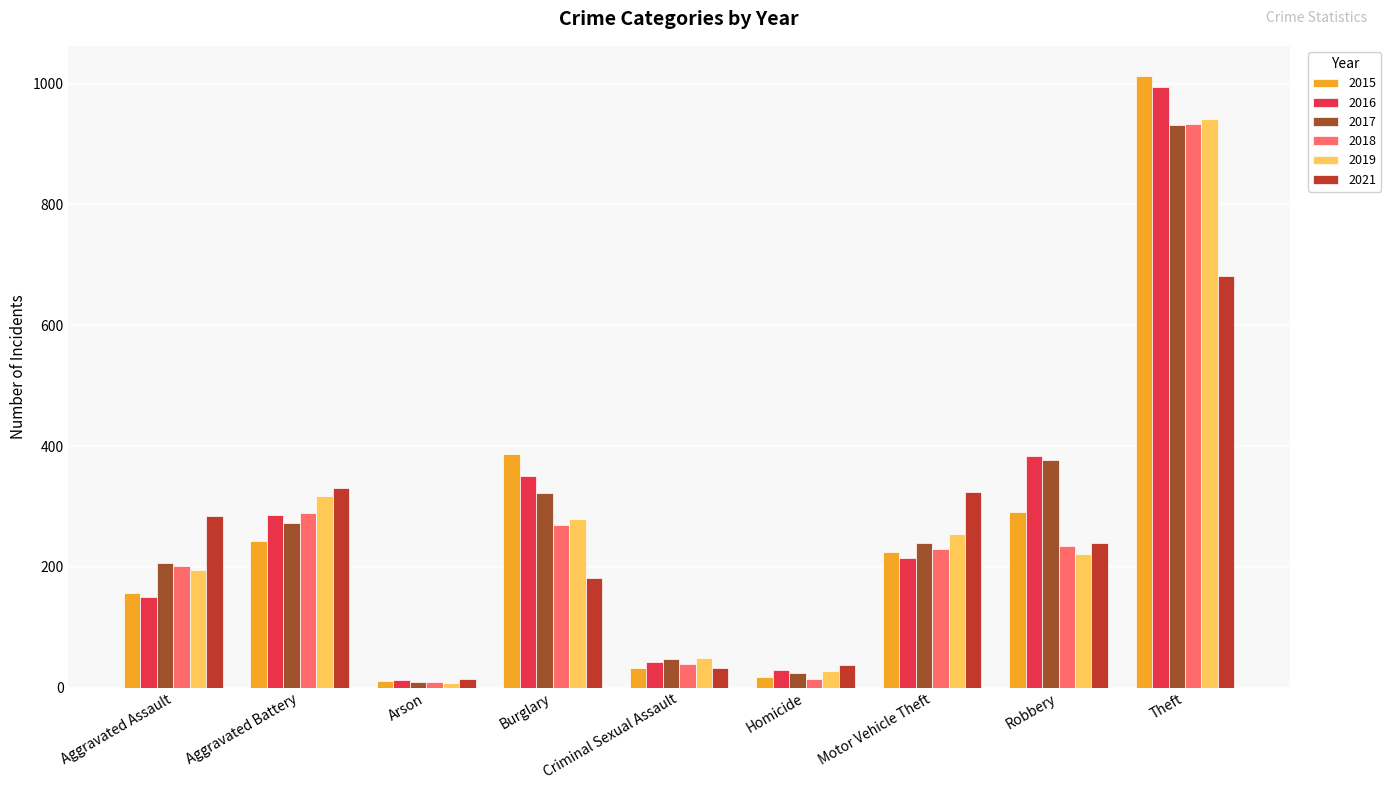

How many groups of bars are there?

9